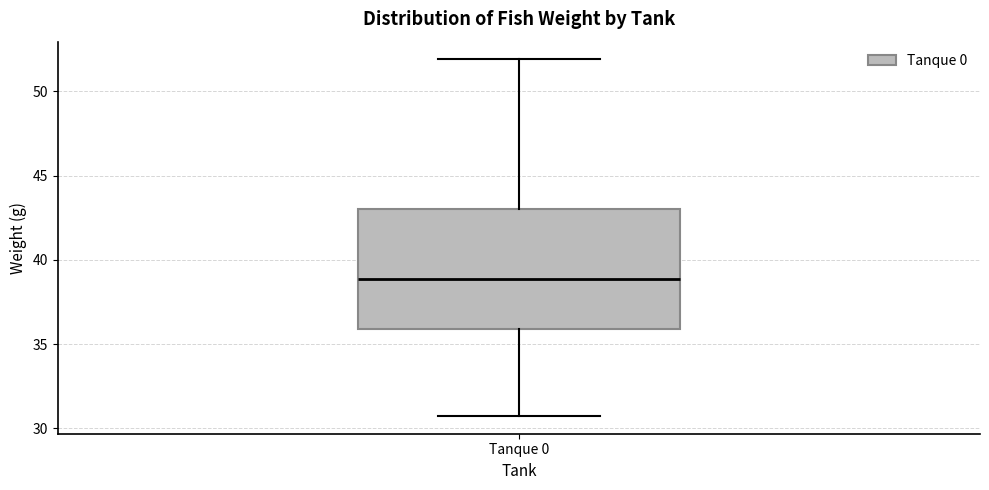

Read this box plot against the y-axis: the position of the median line, the range covered by the box, and the ends of both whiskers. The values are not printed on the chart, so give them approximately, as read against the axis.

median 39.0, box 36.0 to 43.0, whiskers 30.5 to 52.0